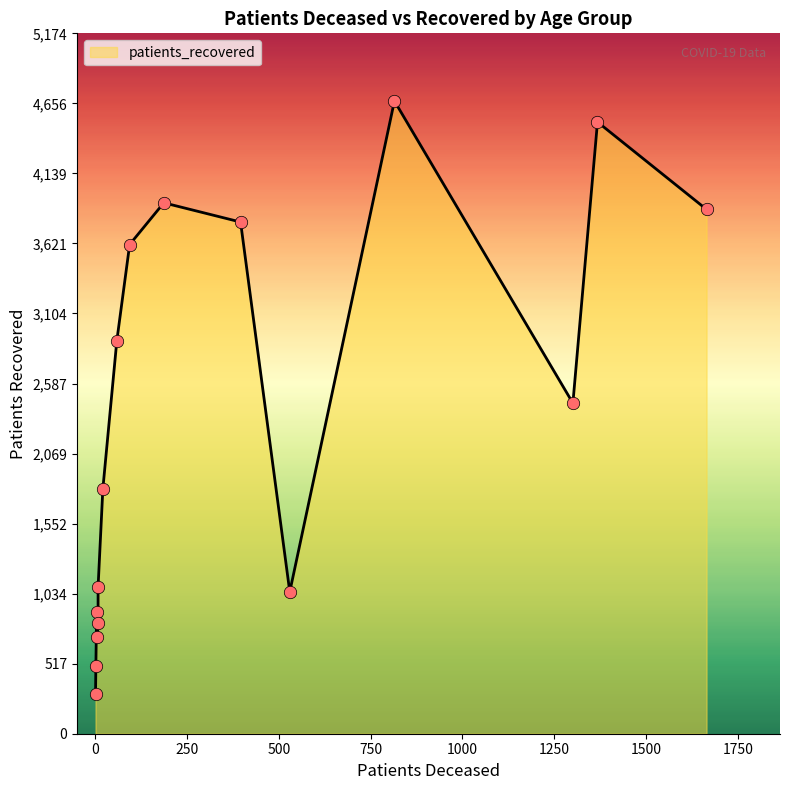

At how many categories does at least one series exceed 4397?

2